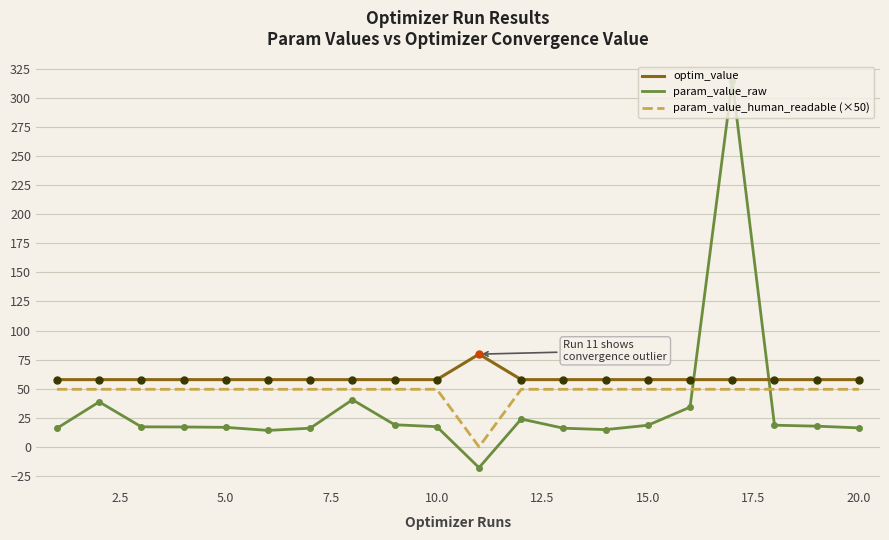

What is the difference between the maximum and minimum values in the optim_value series?

21.9